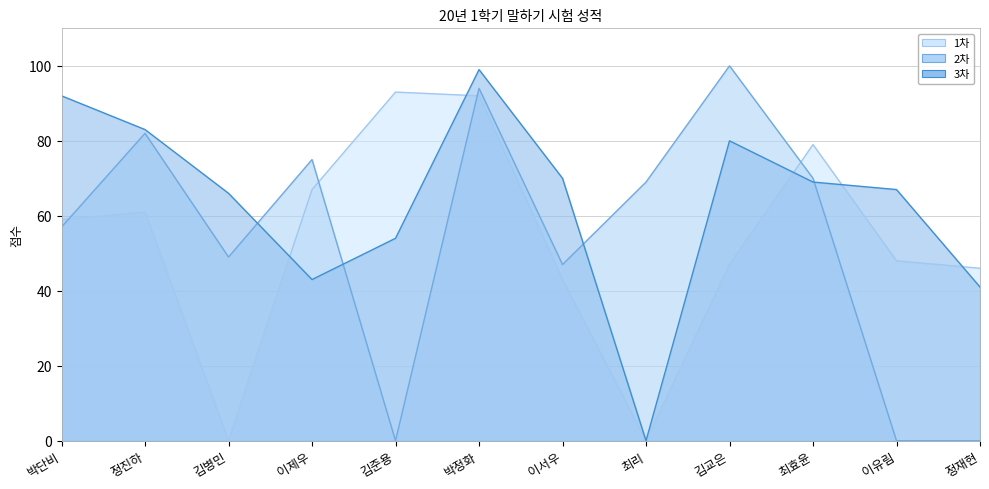

Which category has the highest value across all series?

김교은